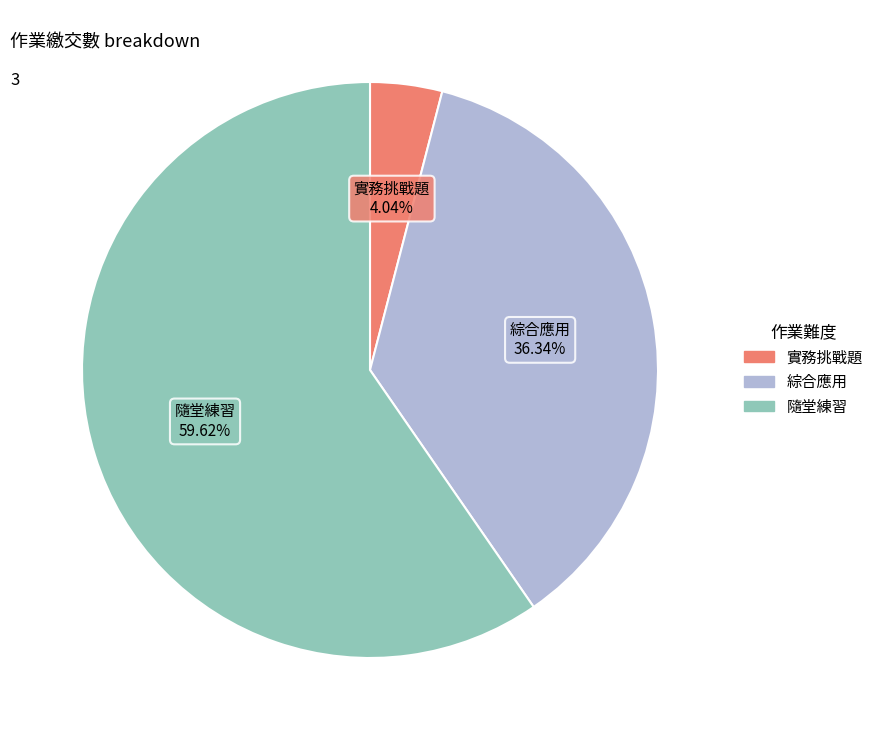

Rank the categories by value from highest to lowest.

隨堂練習, 綜合應用, 實務挑戰題